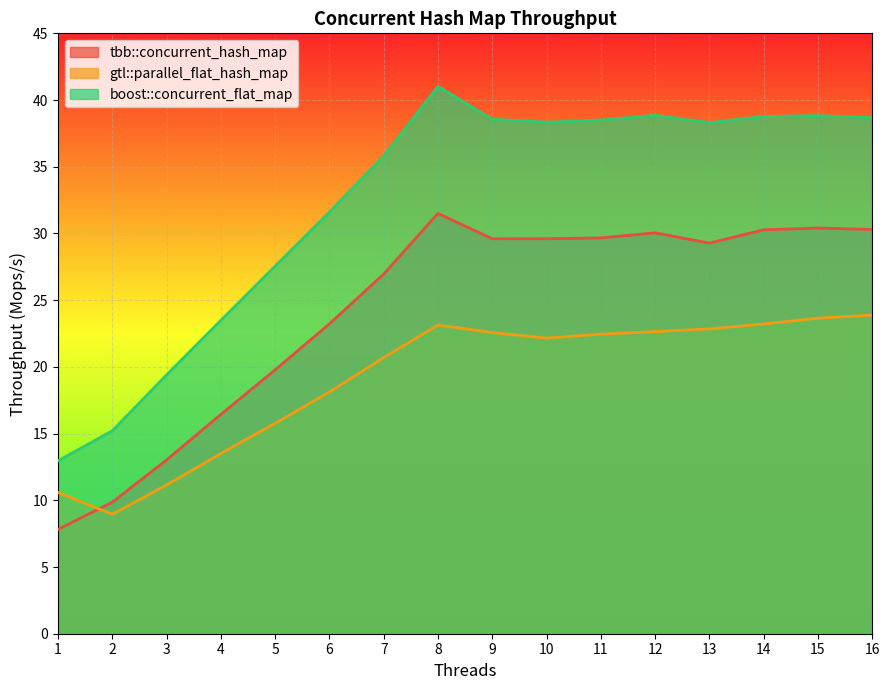

Which series has the largest total across all categories?

boost::concurrent_flat_map